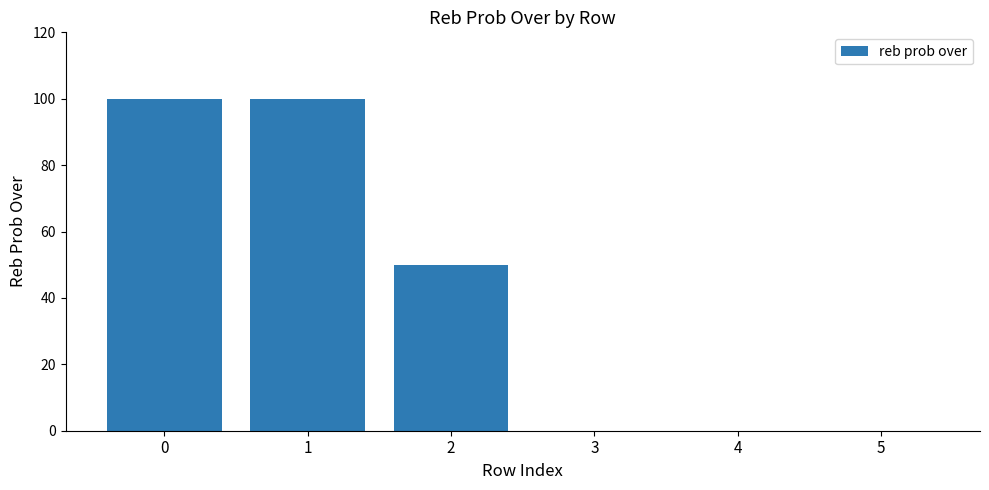

What is the difference between the values at 1 and 4?

100